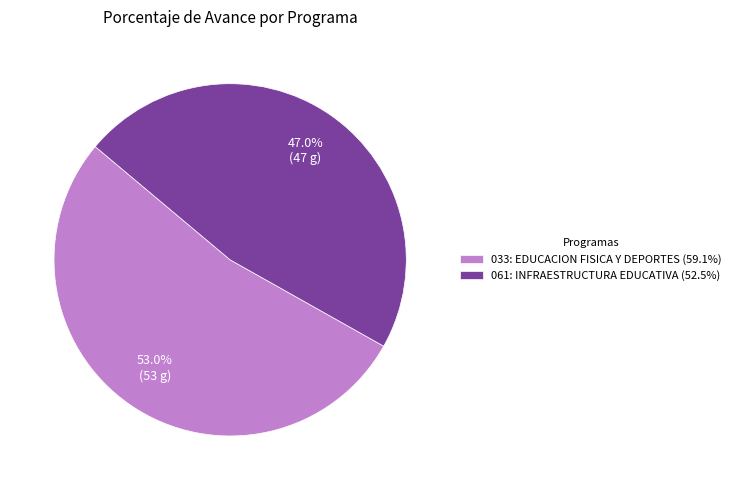

Which category has the biggest portion of the pie?

033: EDUCACION FISICA Y DEPORTES